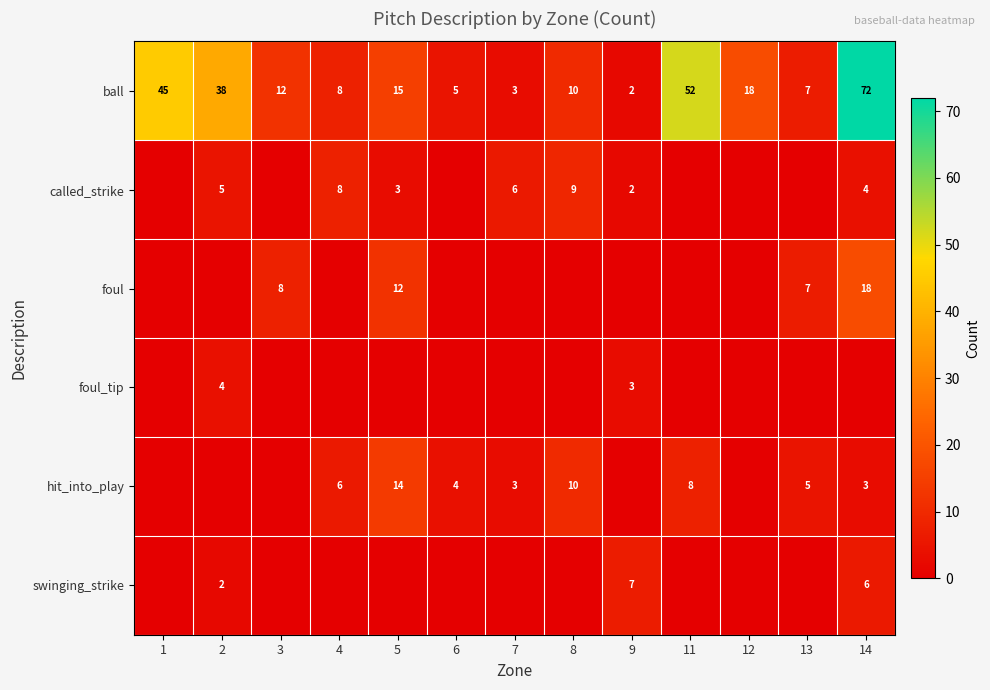

What is the total value across all series at 13?

19